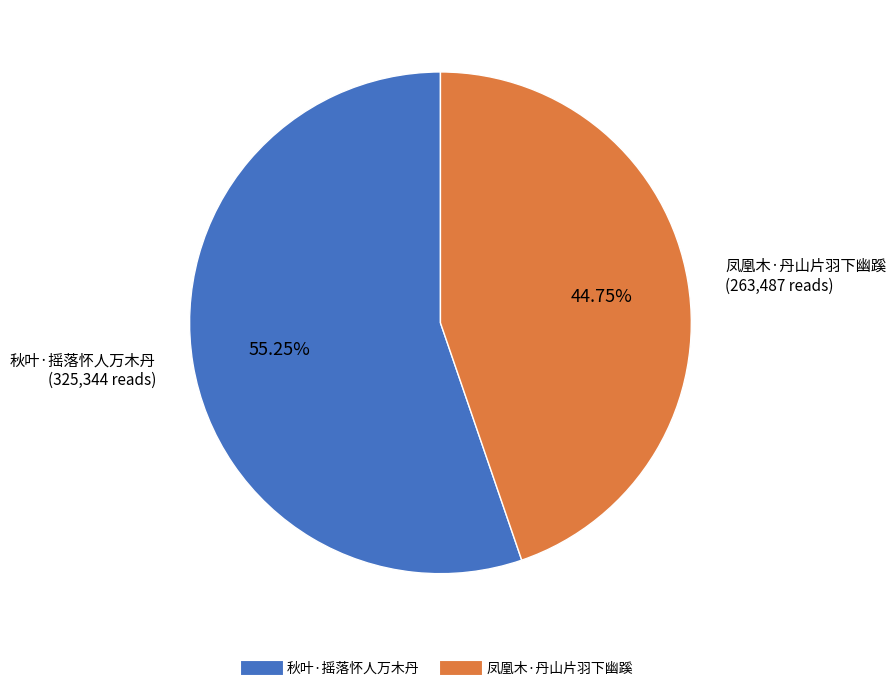

To the nearest percent, what is the average slice percentage?

50%